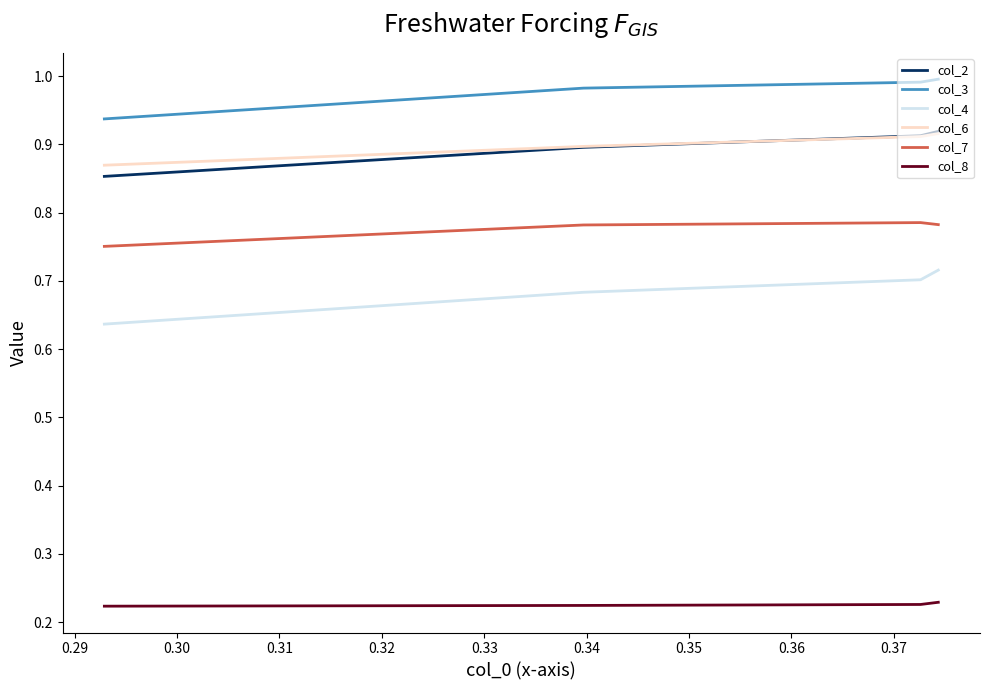

Is it true that col_2 equals 1.2 at 0.31?

False